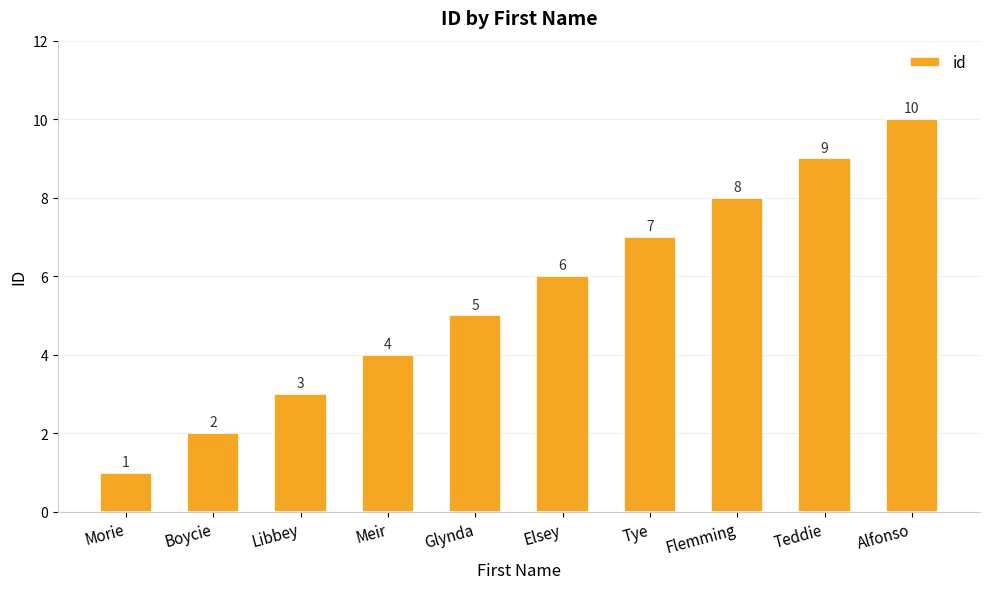

What is the sum of all values?

55